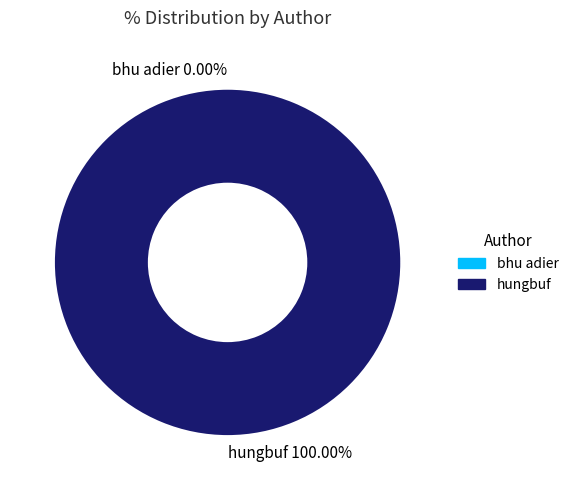

Does any single category account for the majority?

Yes